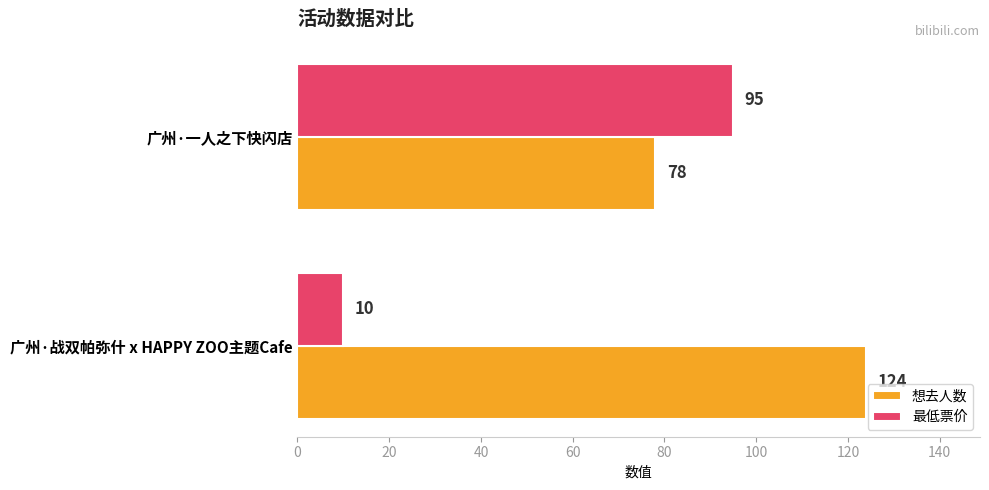

What is the greatest value displayed?

124